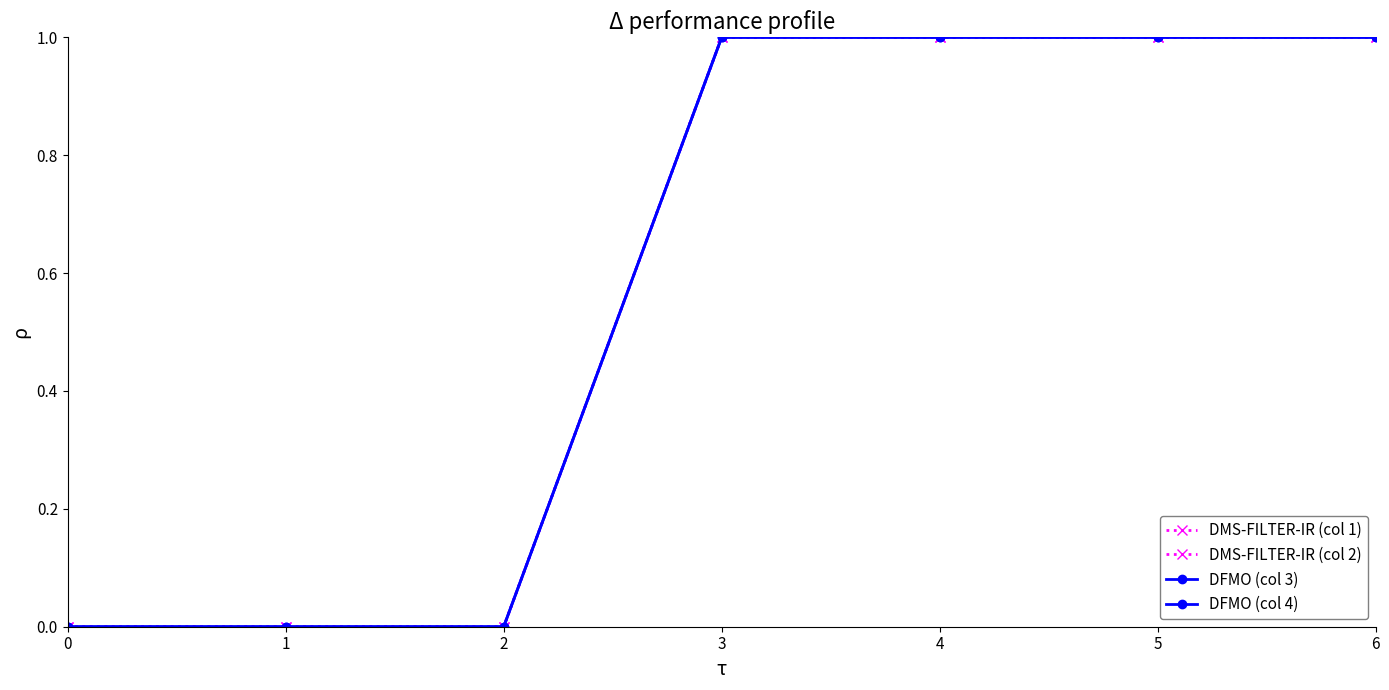

Does the chart have visible grid lines?

No